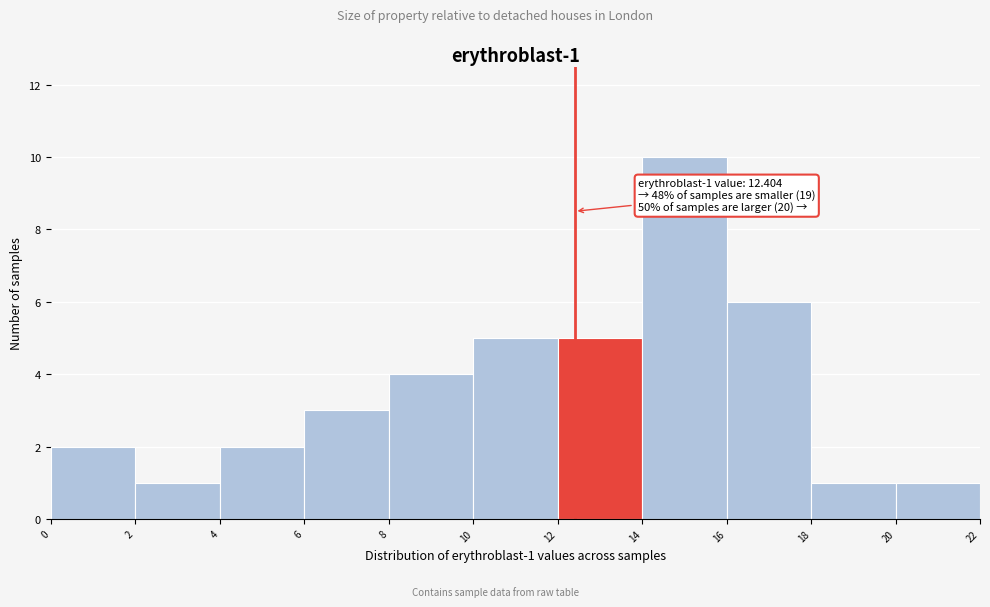

Which range on the x-axis has the tallest bar?

14 to 16